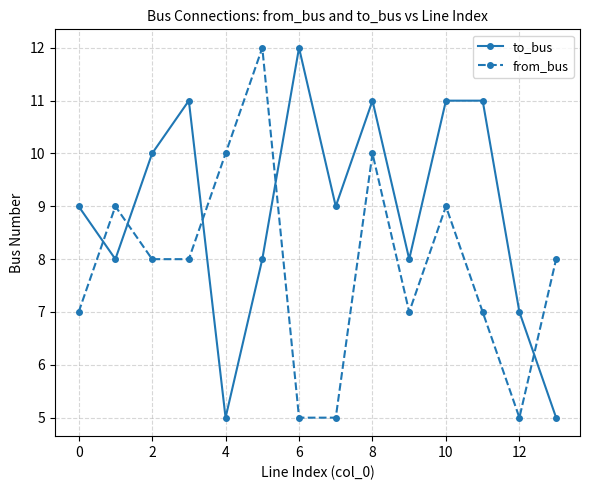

Does the chart have visible grid lines?

Yes